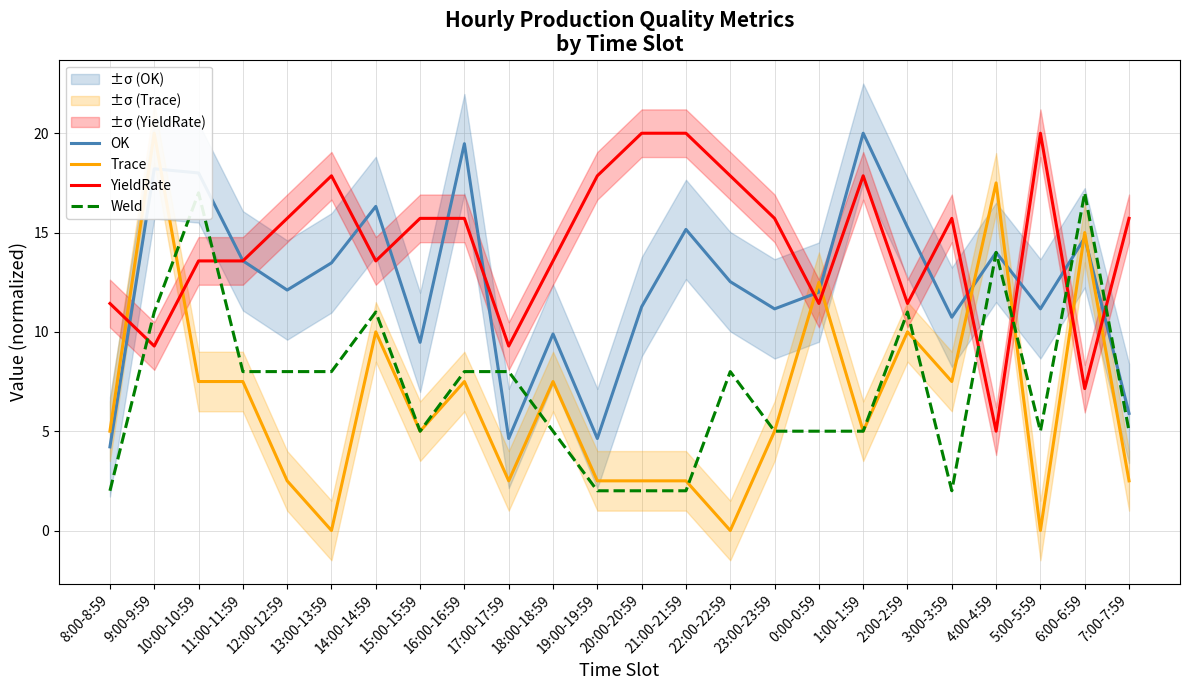

In OK, how many points are lower than both neighbors (excluding endpoints)?

7